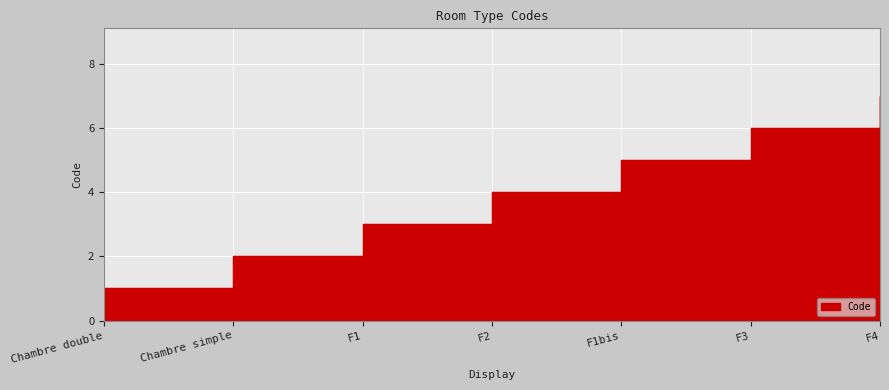

Reading left to right, transcribe all the data shown in this chart.

Chambre double=1	Chambre simple=2	F1=3	F2=4	F1bis=5	F3=6	F4=7